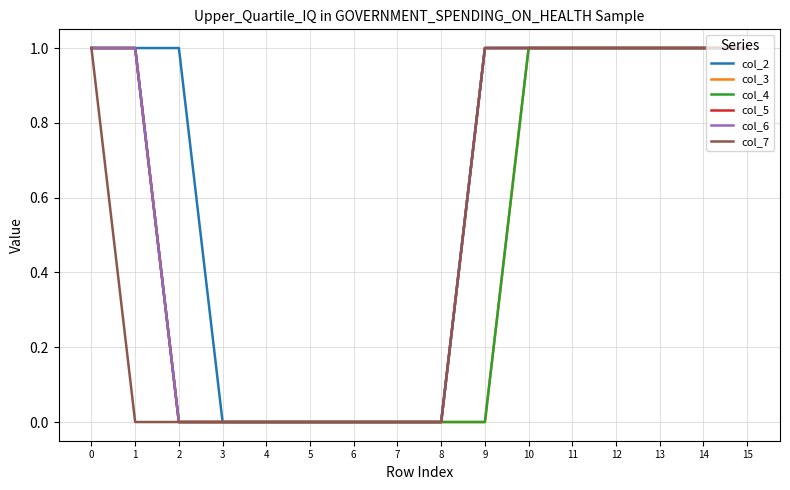

True or false: col_6 and col_5 intersect in this chart.

False